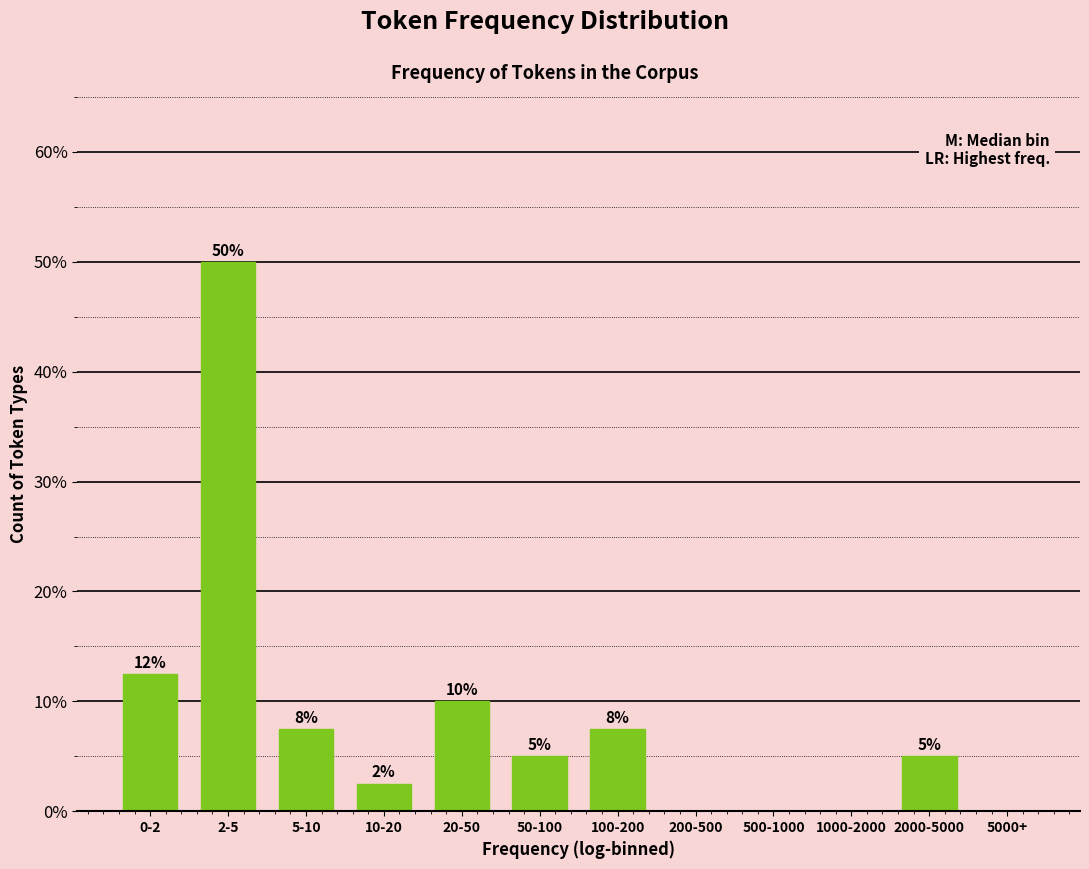

What is the sum of all values?

100.0